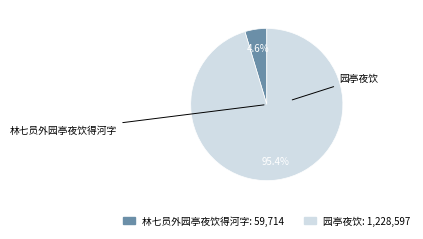

What portion of the pie excludes 园亭夜饮?

4.6%